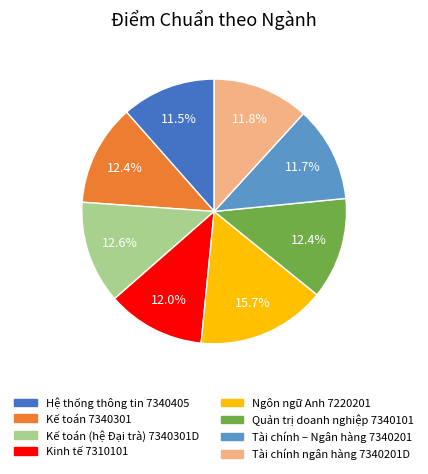

What is the ratio of the value at Kế toán 7340301 to the value at Kế toán (hệ Đại trà) 7340301D?

1.0